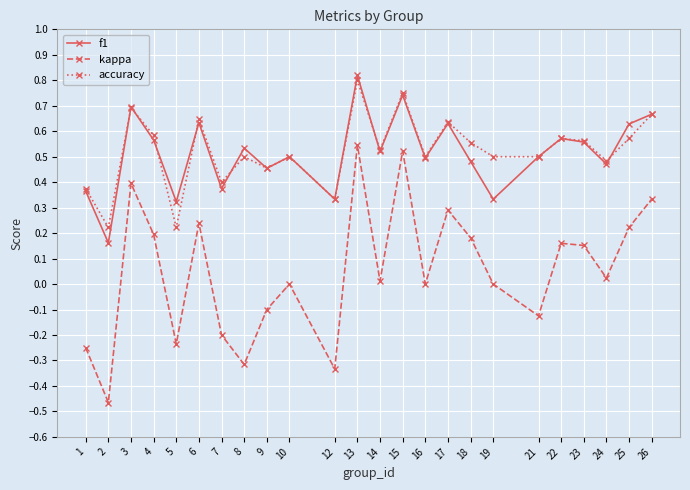

True or false: kappa and accuracy intersect in this chart.

False